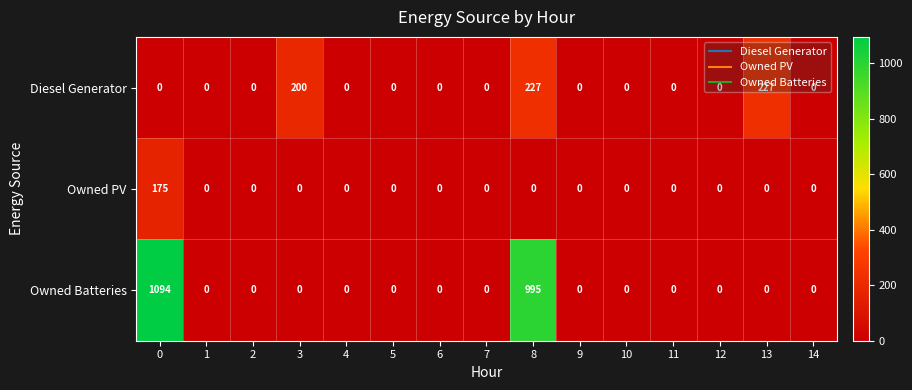

True or false: Owned PV has a value of 0 at 1.

True